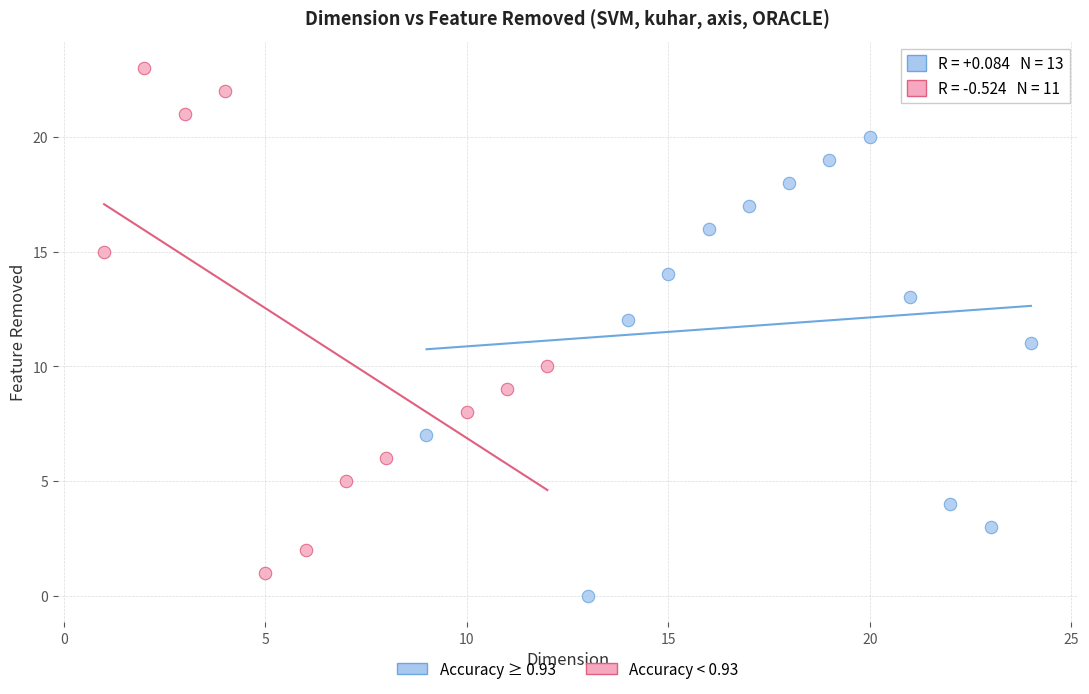

What are all the series names shown in the legend?

Accuracy ≥ 0.93, Accuracy < 0.93